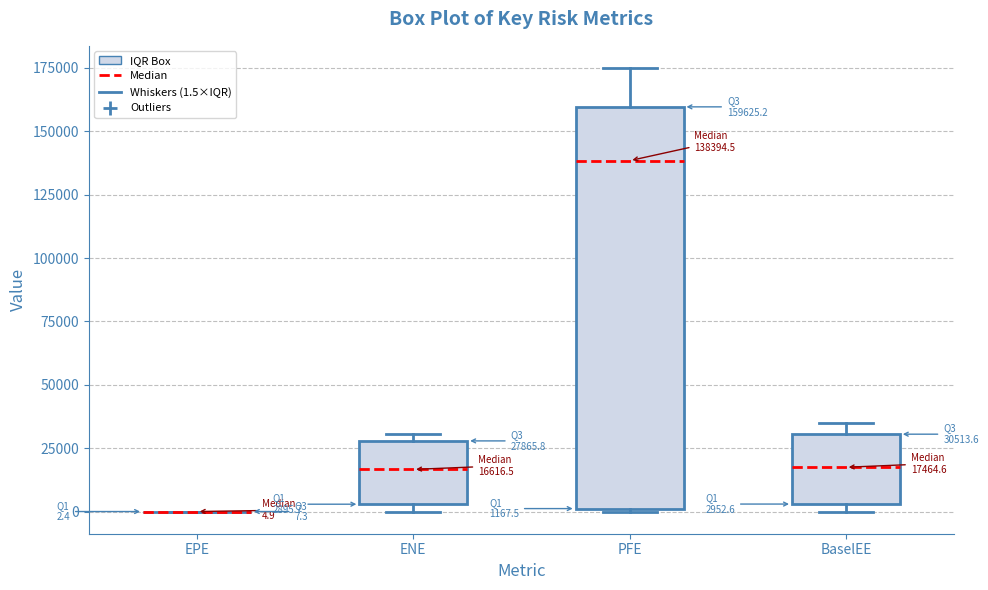

Which box is the tallest, from its lower edge to its upper edge?

PFE